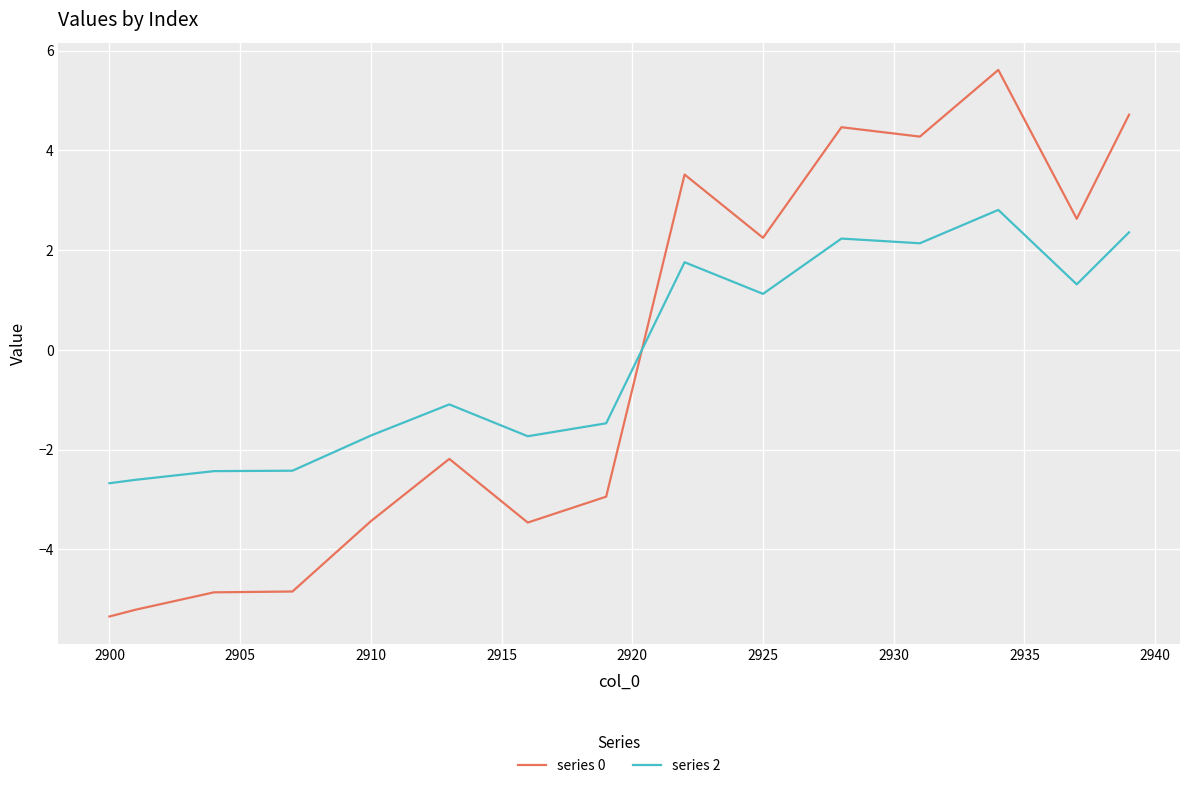

What is the highest value of the series 0 series?

5.6